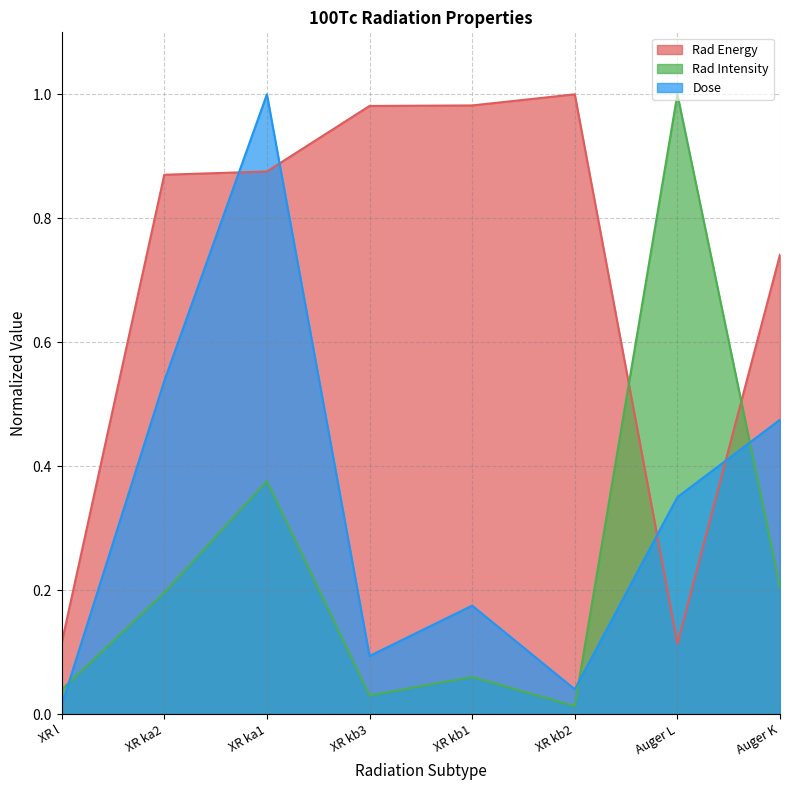

What is the difference between the highest and lowest values at XR ka1?

0.6